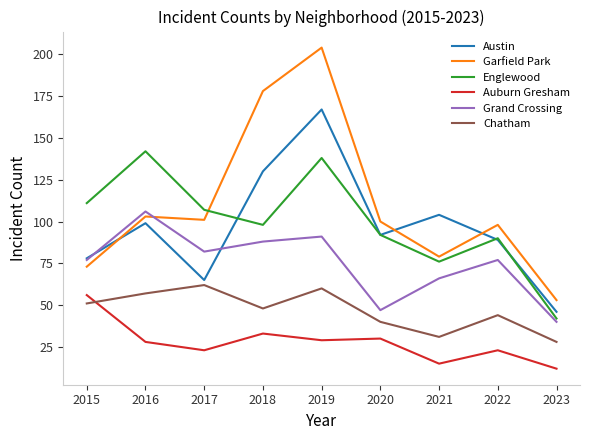

Is it true that Englewood equals 92 at 2020?

True